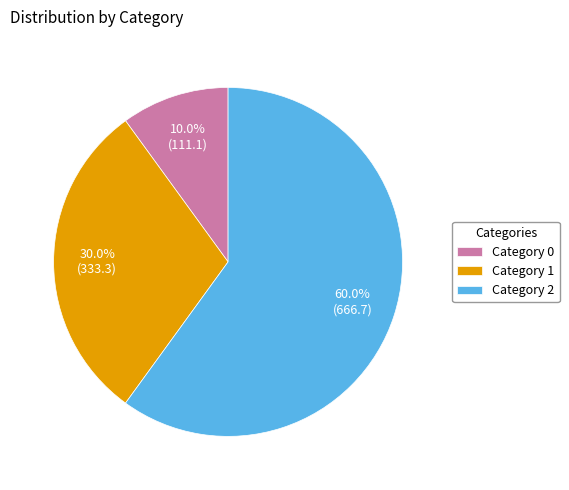

Which slice is the smallest?

Category 0